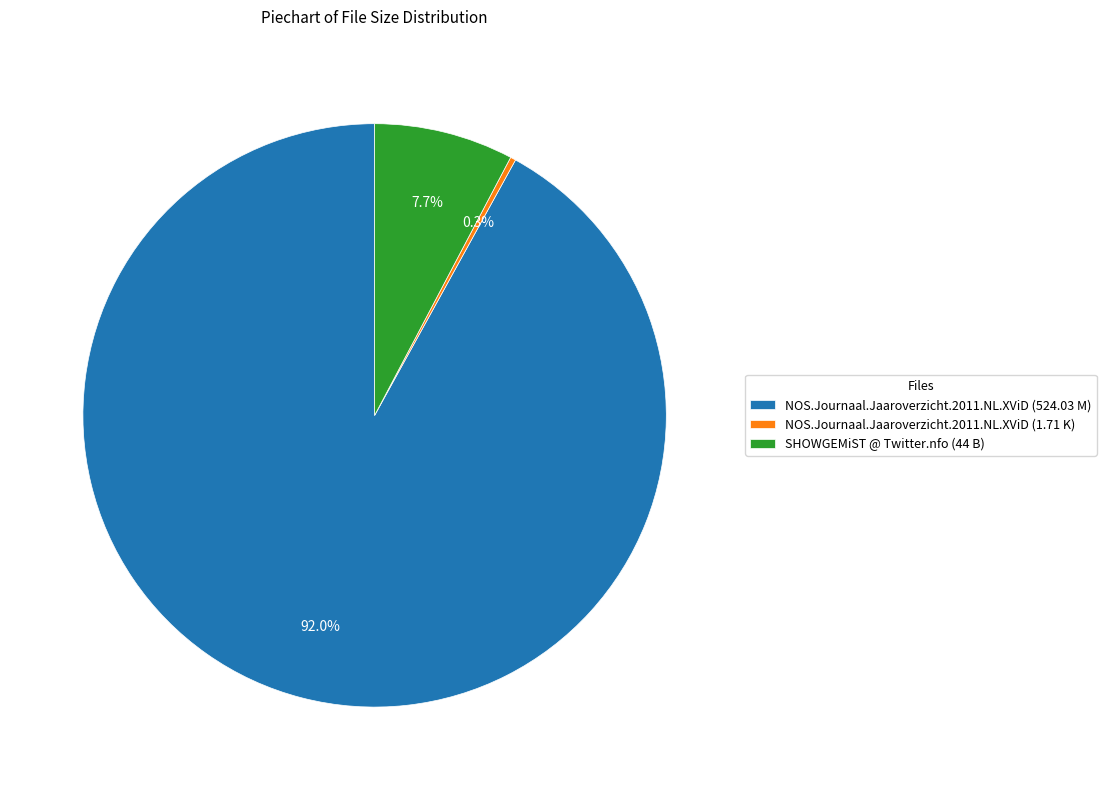

To the nearest percent, what percentage of the pie is SHOWGEMiST @ Twitter.nfo (44 B)?

8%